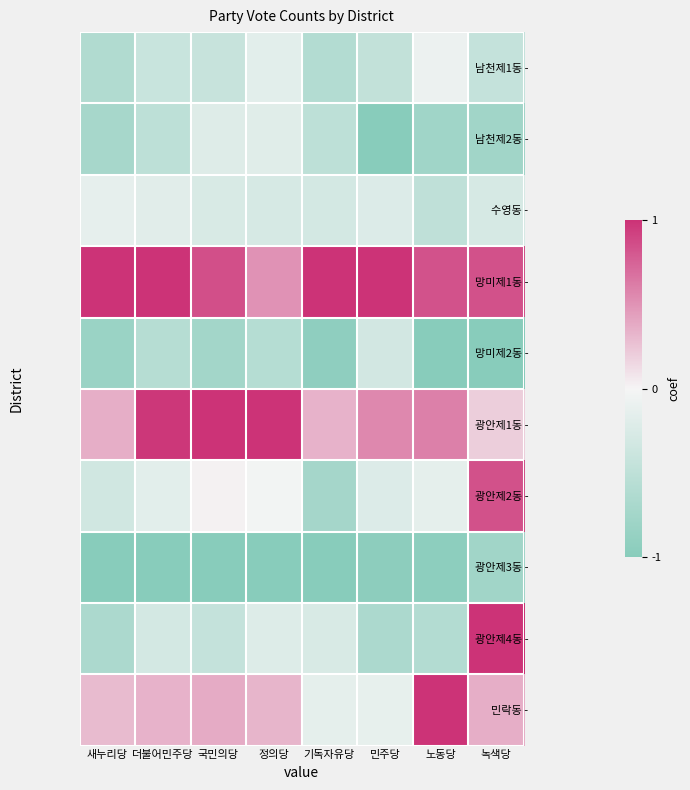

What is the total value across all series at 국민의당?

-0.8